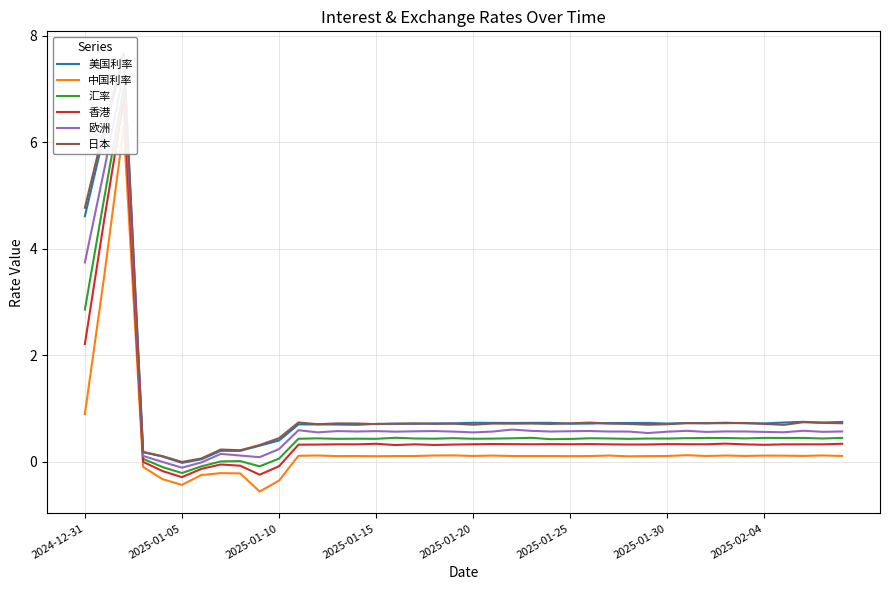

The 中国利率 series shows -0.4 at 2025-01-10. True or false?

True